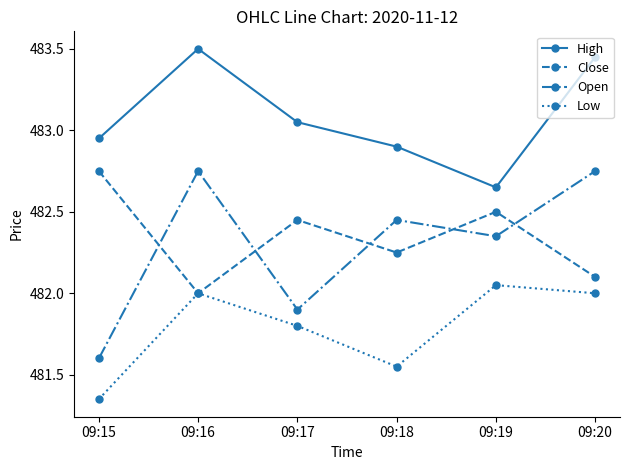

True or false: Low and High cross at least once.

False